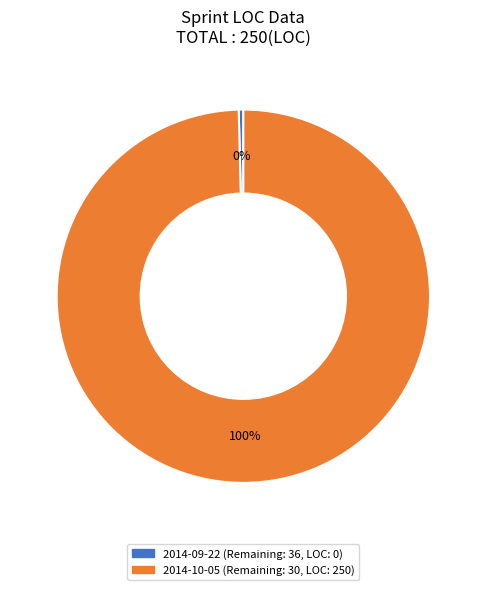

True or false: 2014-09-22 accounts for 0% of the total.

True